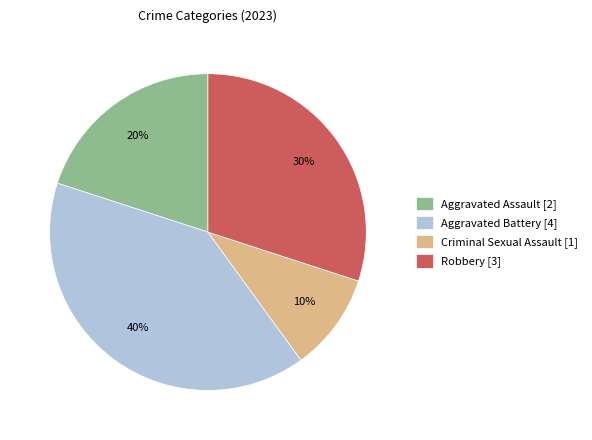

Is it true that Aggravated Battery is 40% of the pie?

True